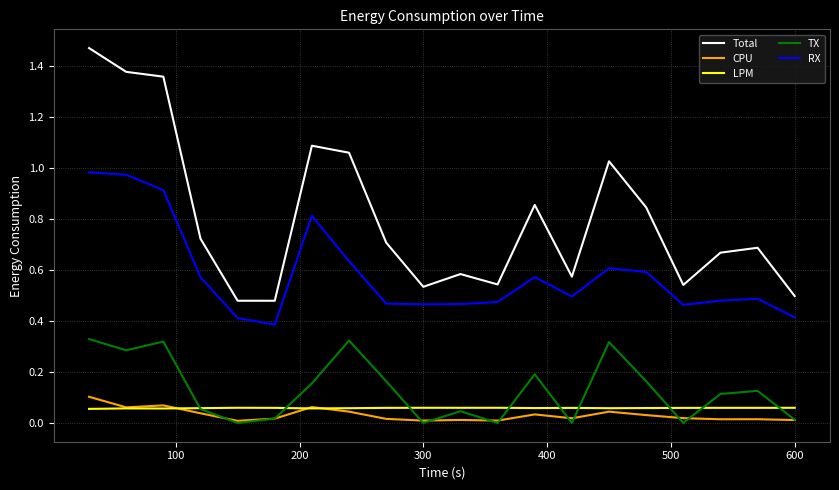

How many distinct data groups are displayed?

5